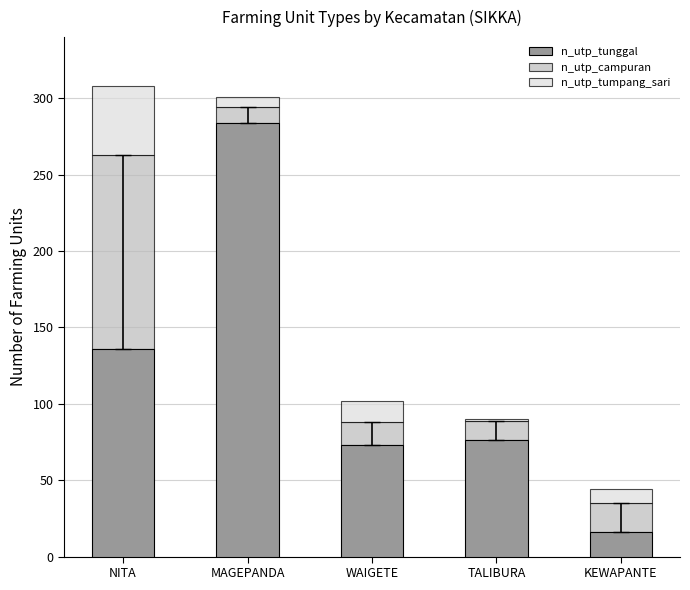

Where is n_utp_tunggal nearest to the value 150?

NITA